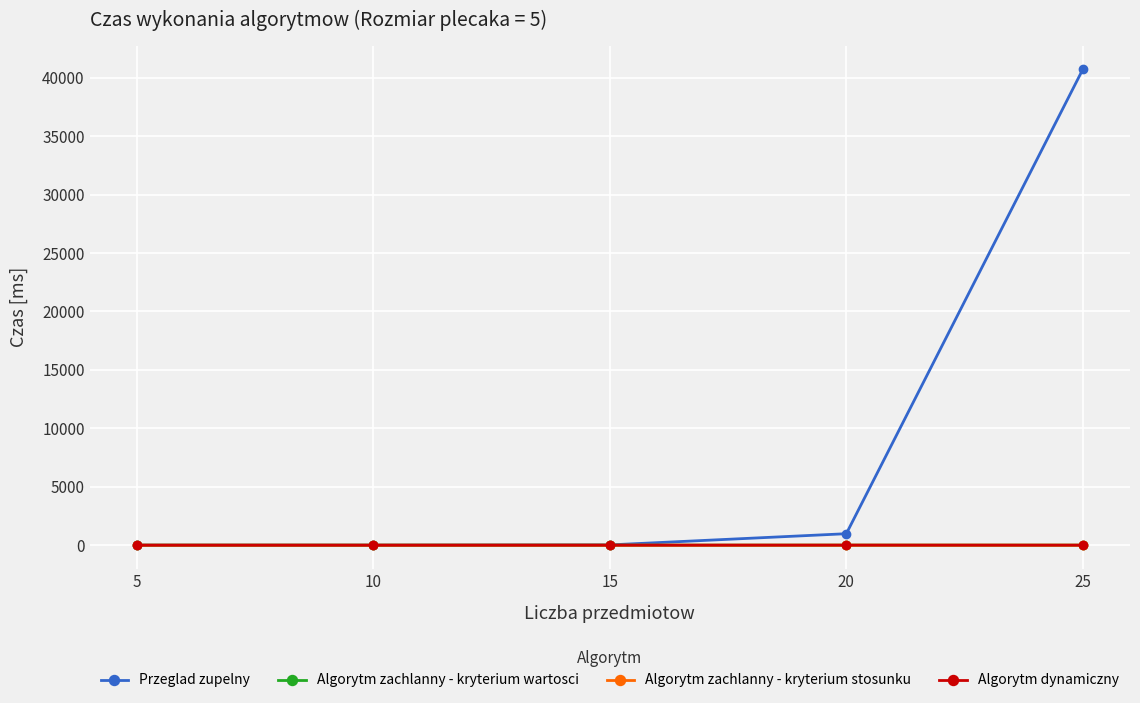

What is the total value across all series at 15?

23.7